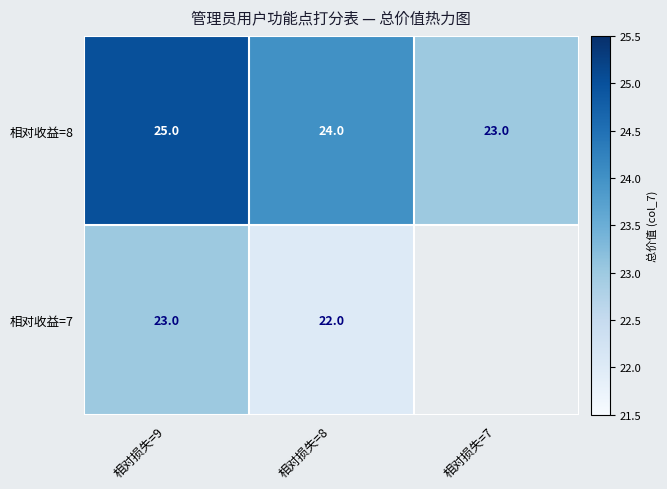

At 相对损失=9, list the series in order from largest to smallest.

相对收益=8, 相对收益=7